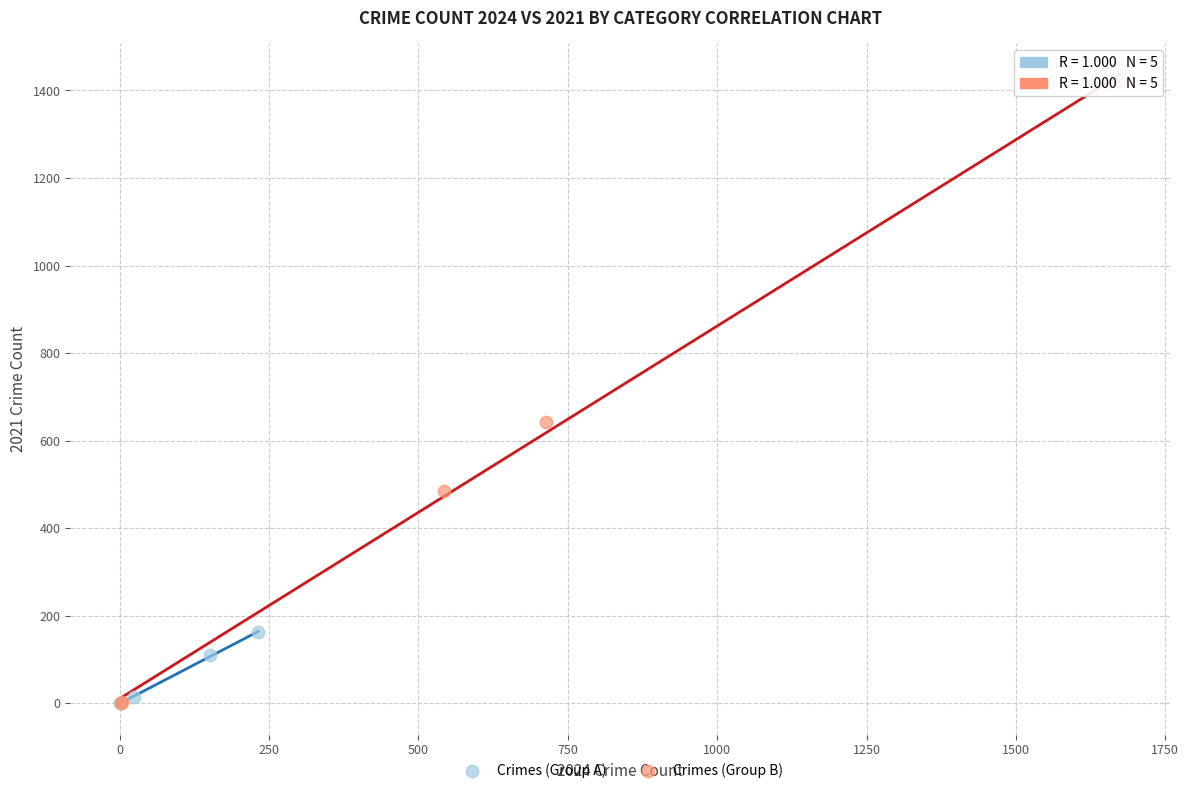

What are all the series names shown in the legend?

Crimes (Group A), Crimes (Group B)